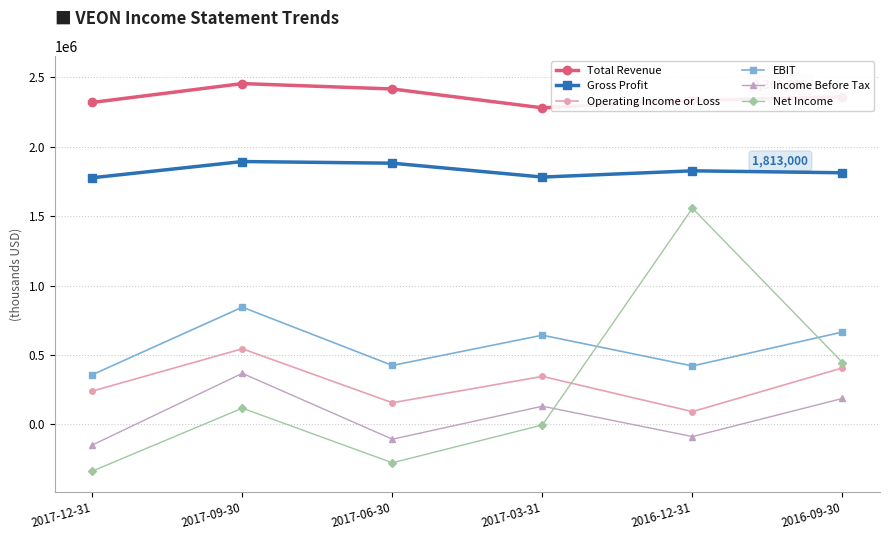

What is the label of the 3rd point from the right?

2017-03-31